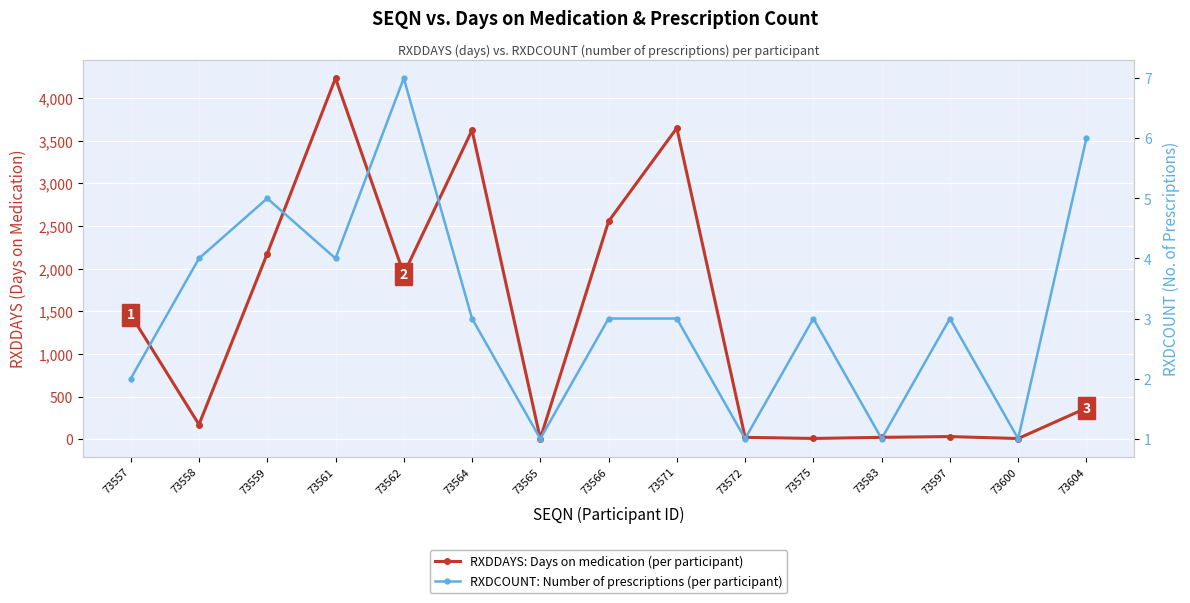

The value of RXDDAYS: Days on medication (per participant) at 73565 is 5. True or false?

True